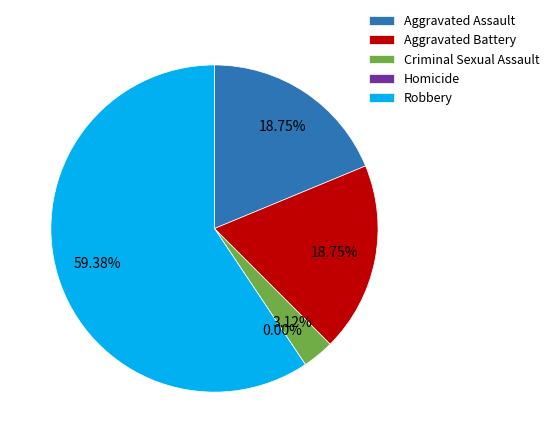

To the nearest percent, what is the average slice percentage?

20%